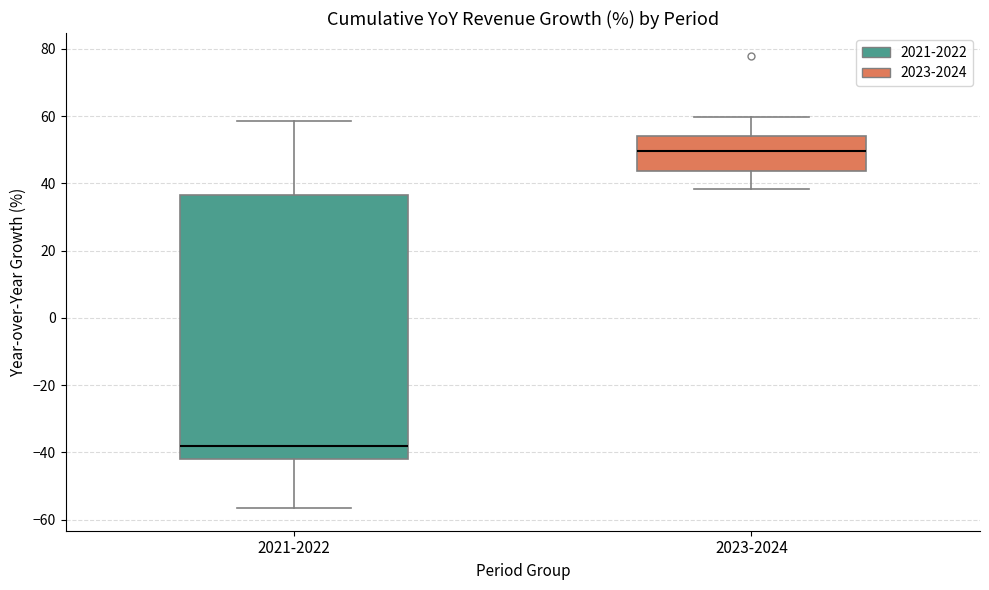

Reading left to right, read every box against the y-axis: the position of its median line, the range the box covers, and the ends of its whiskers. The values are not printed on the chart, so give them approximately, as read against the axis.

2021-2022: median -38, box -42 to 36, whiskers -56 to 58
2023-2024: median 50, box 44 to 54, whiskers 38 to 60